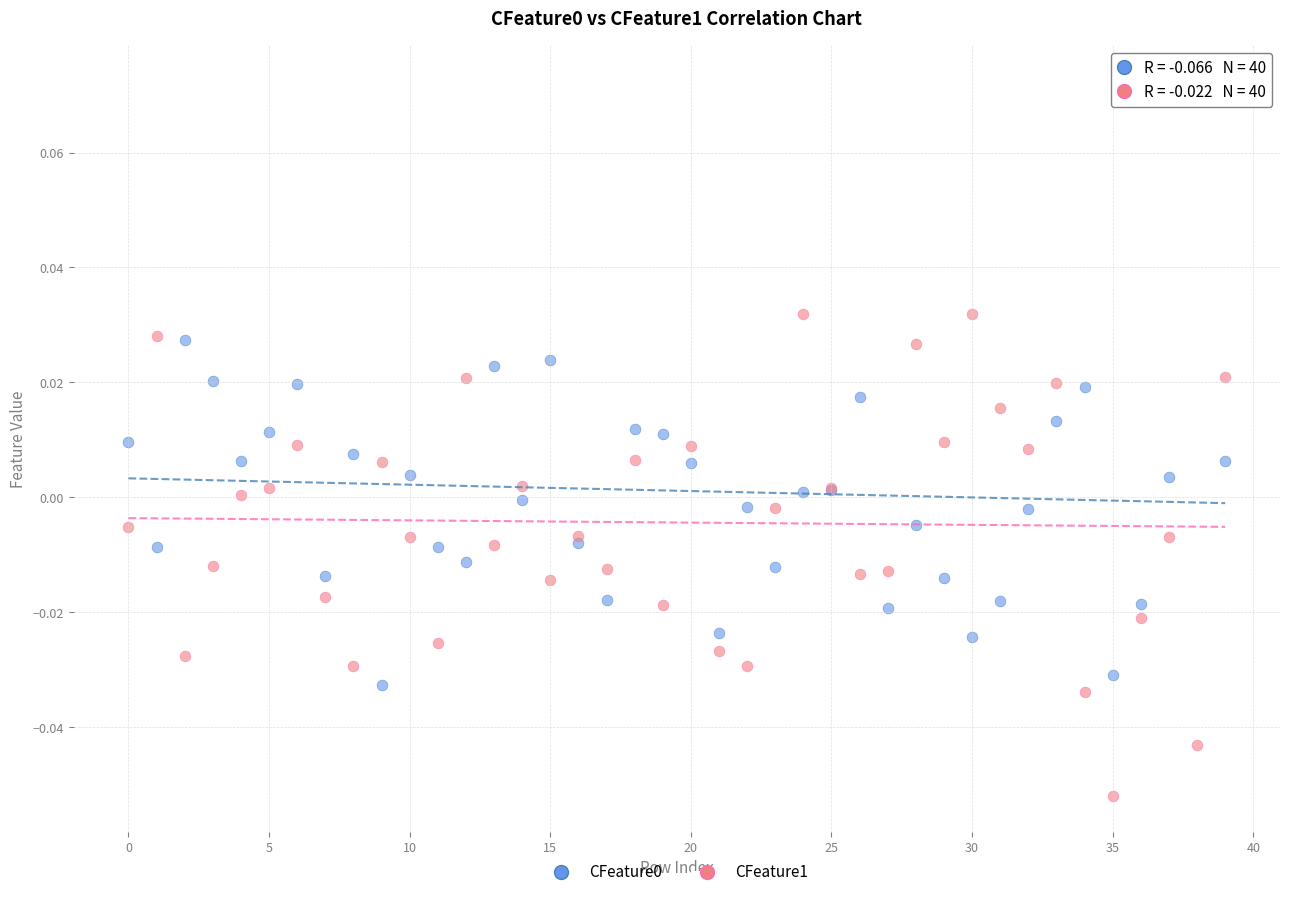

Which series reaches the minimum Y coordinate?

CFeature1